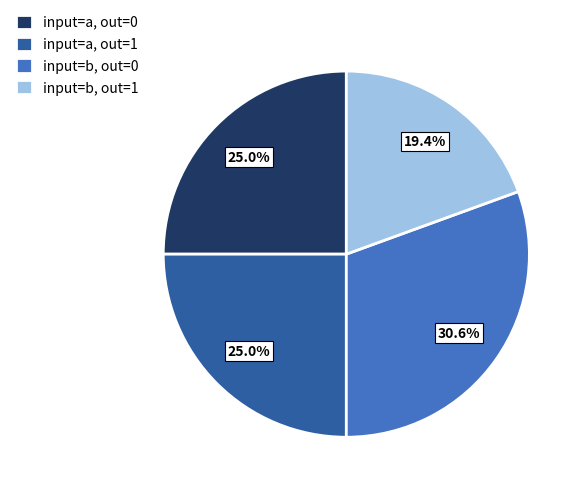

Does any single category account for the majority?

No